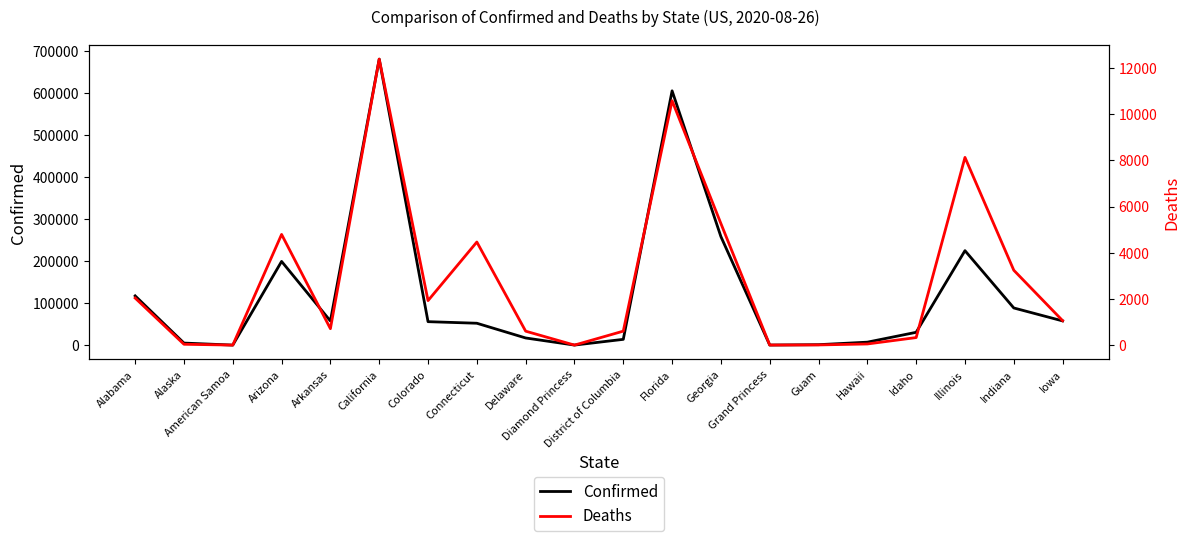

What is the difference between the Deaths values at Iowa and District of Columbia?

455